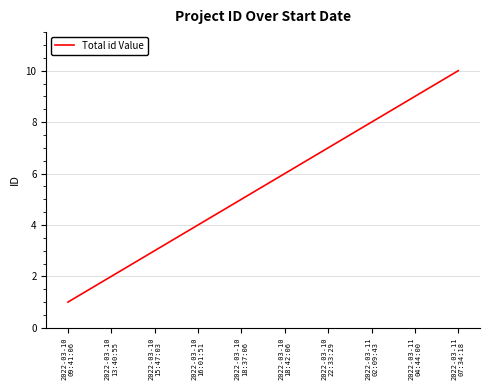

What is the greatest value displayed?

10